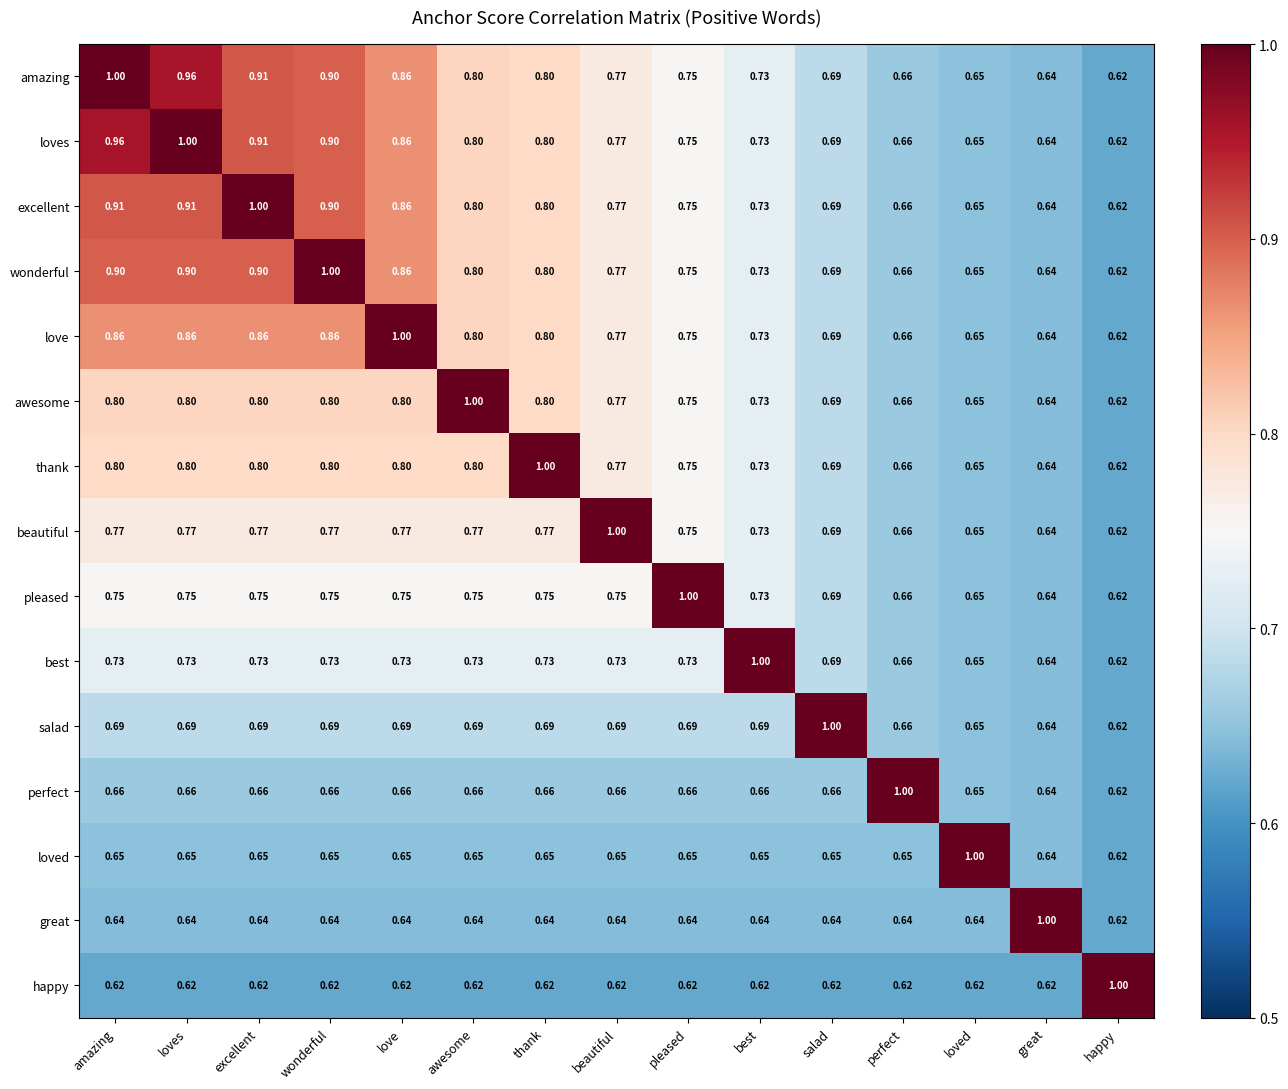

Is the value of perfect at perfect greater than the value of loved at salad?

Yes